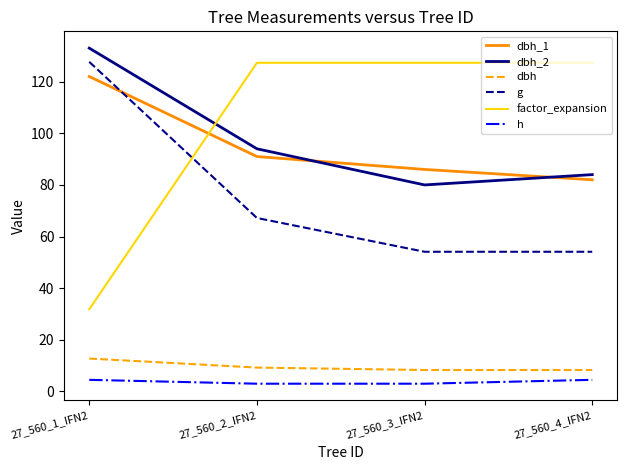

What is the difference between the second highest and second lowest values in the g series?

13.1